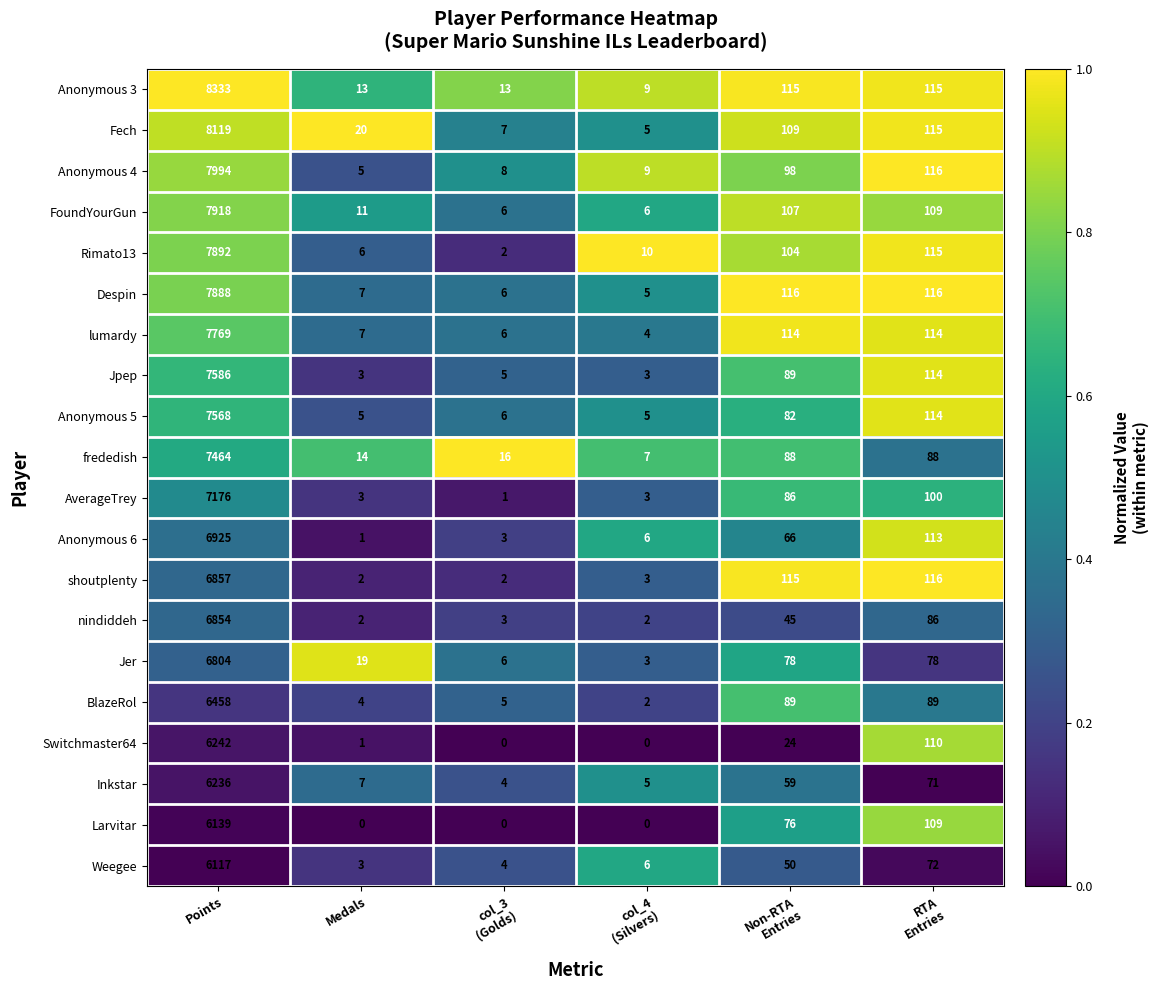

What is the average value of the Weegee series?

1042